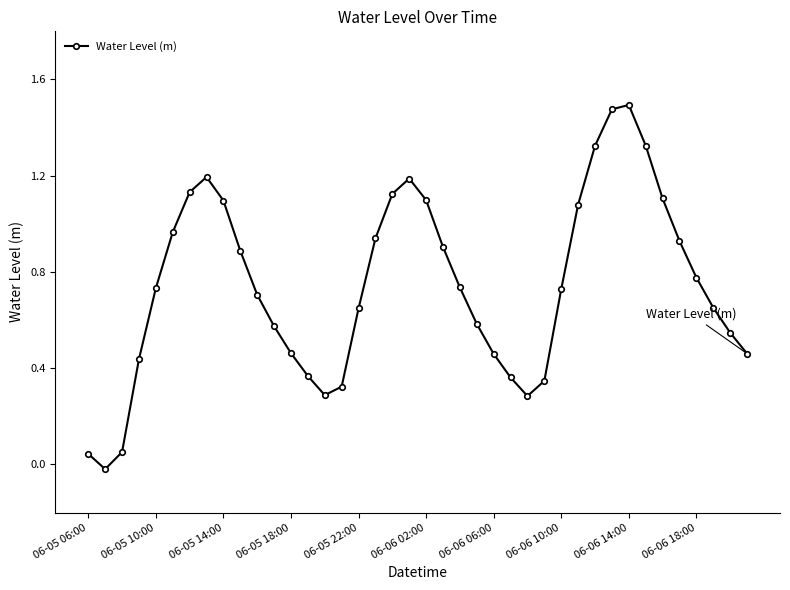

What is the sum of all values?

29.8